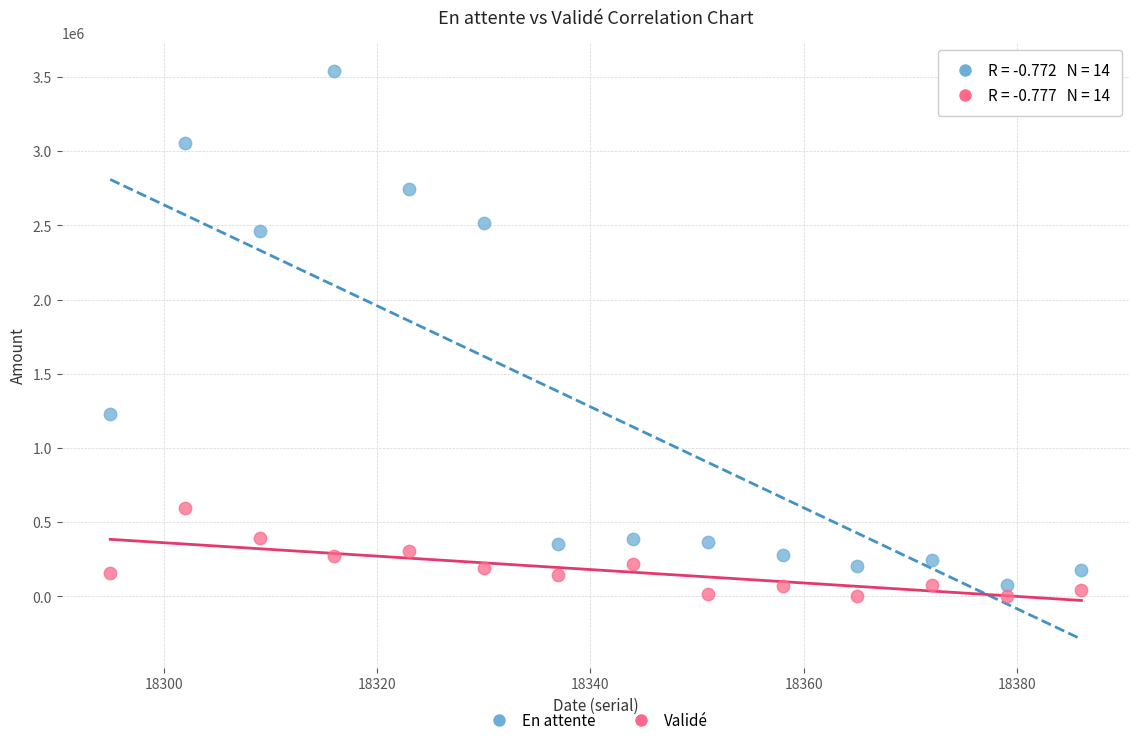

Across all data points, what is the range of X values (max minus min)?

91.0